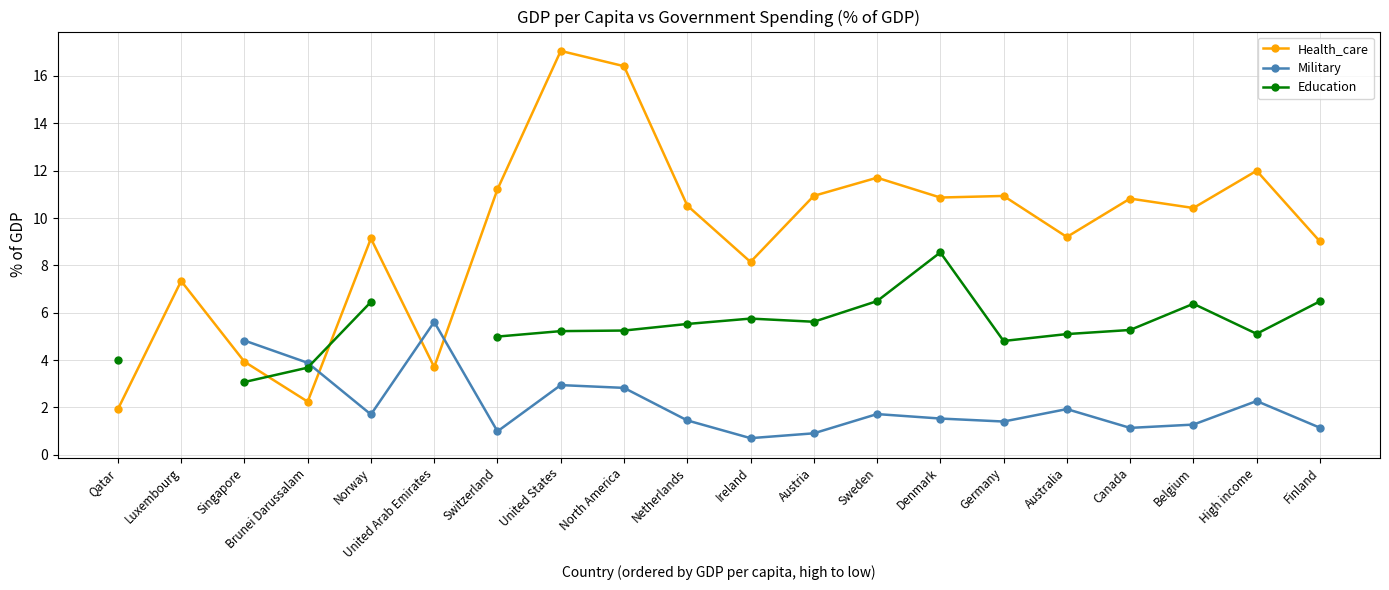

What is the difference between the maximum and minimum values in the Health_care series?

15.1